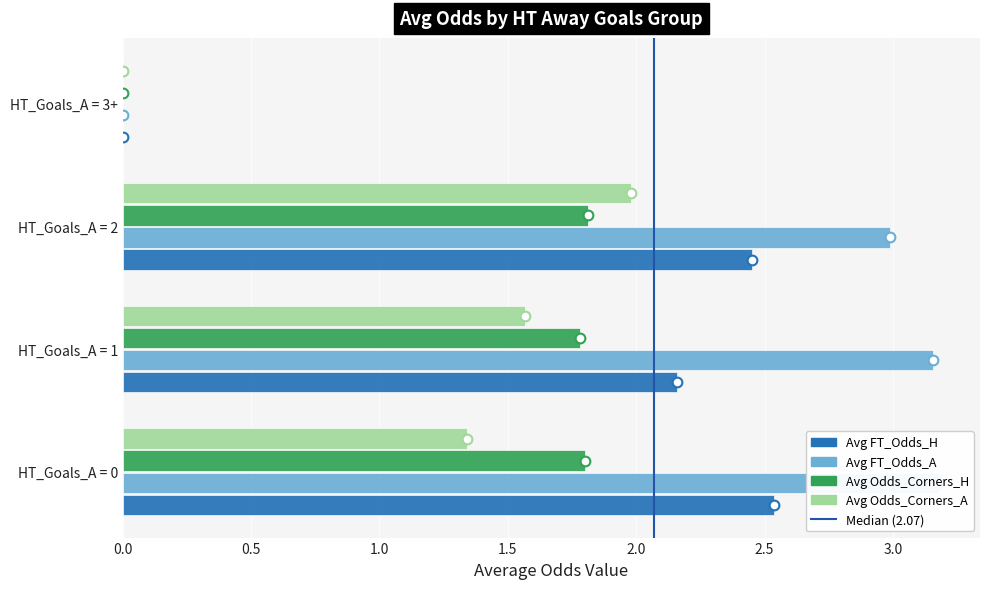

How many values in the Avg FT_Odds_H series exceed 2?

3